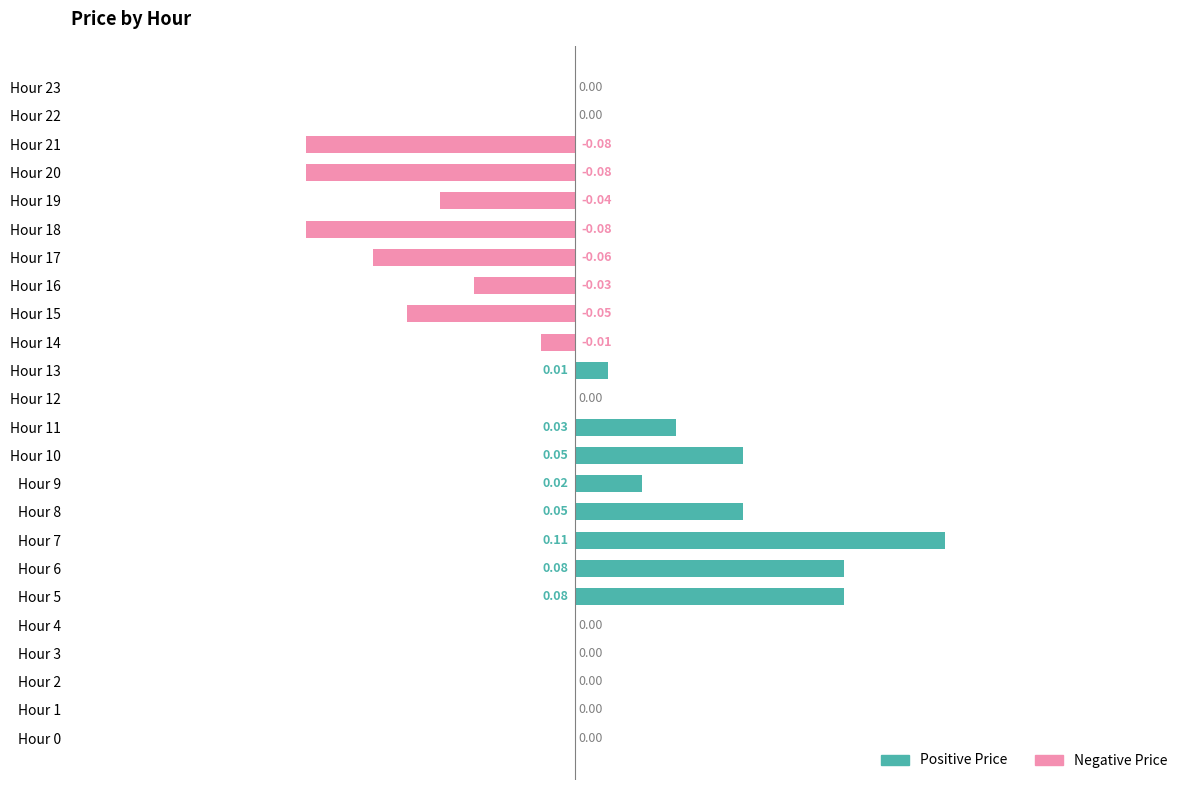

Which label corresponds to the largest value in the chart?

7